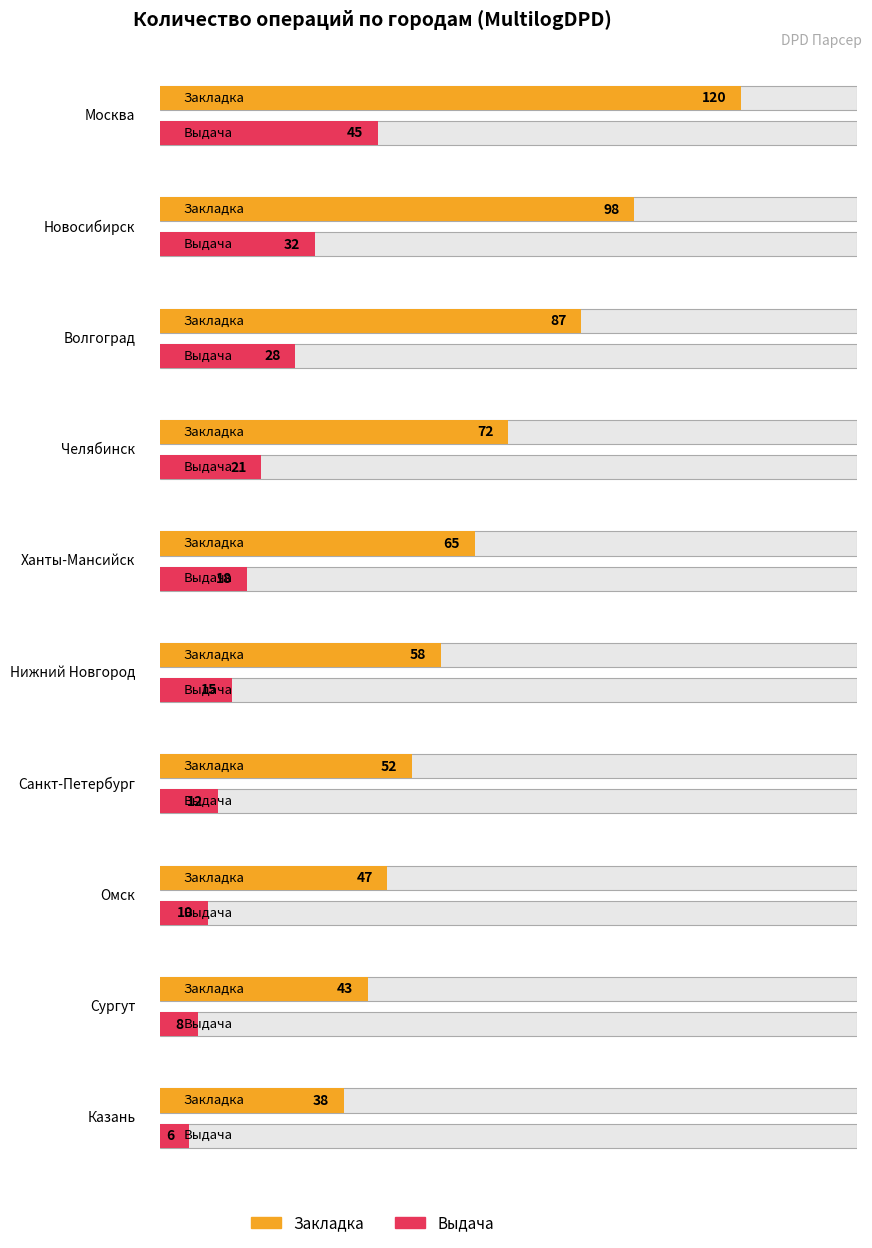

True or false: Закладка has a value of 33 at Нижний Новгород.

False